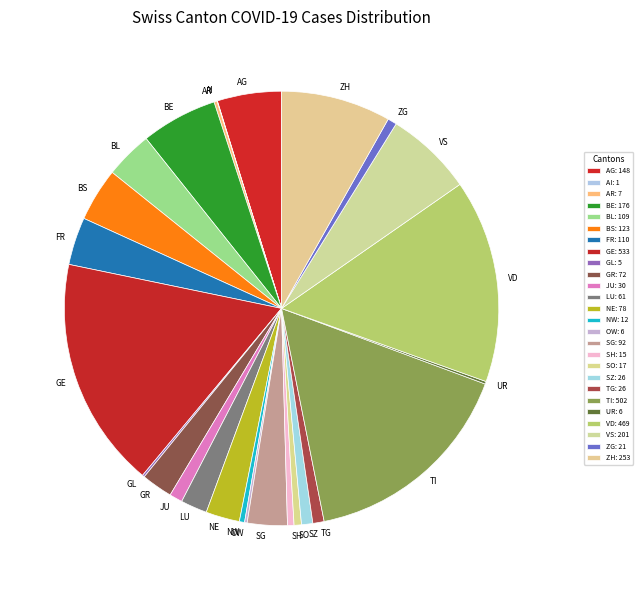

Combined, do GE and AR account for over 50%?

No